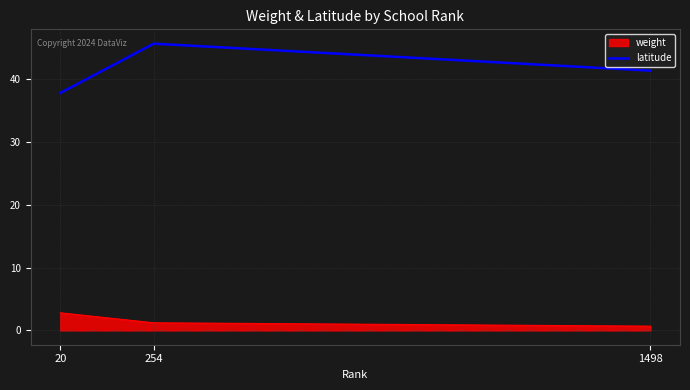

Reading right to left, list all the values displayed in this chart.

weight: 0.7	1.2	2.8
latitude: 41.3	45.6	37.8